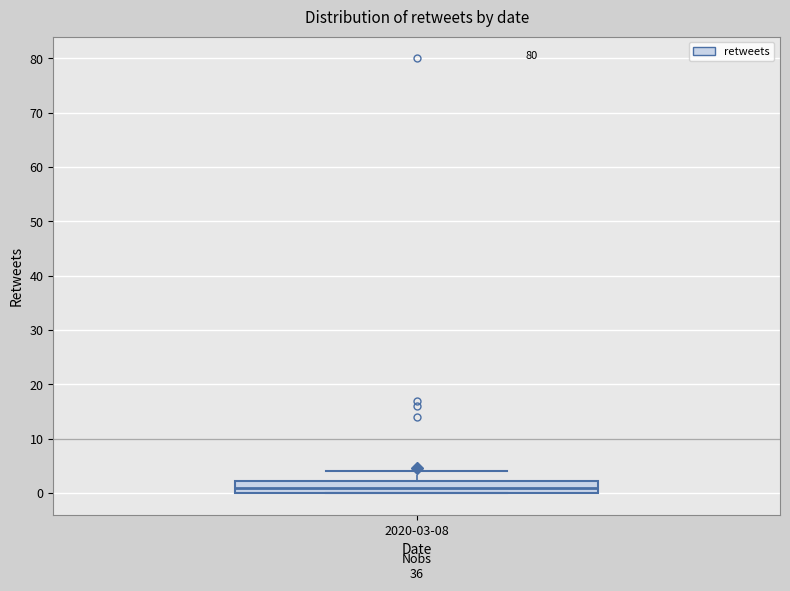

Read this box plot against the y-axis: the position of the median line, the range covered by the box, and the ends of both whiskers. The values are not printed on the chart, so give them approximately, as read against the axis.

median 1, box 0 to 2, whiskers 0 to 4